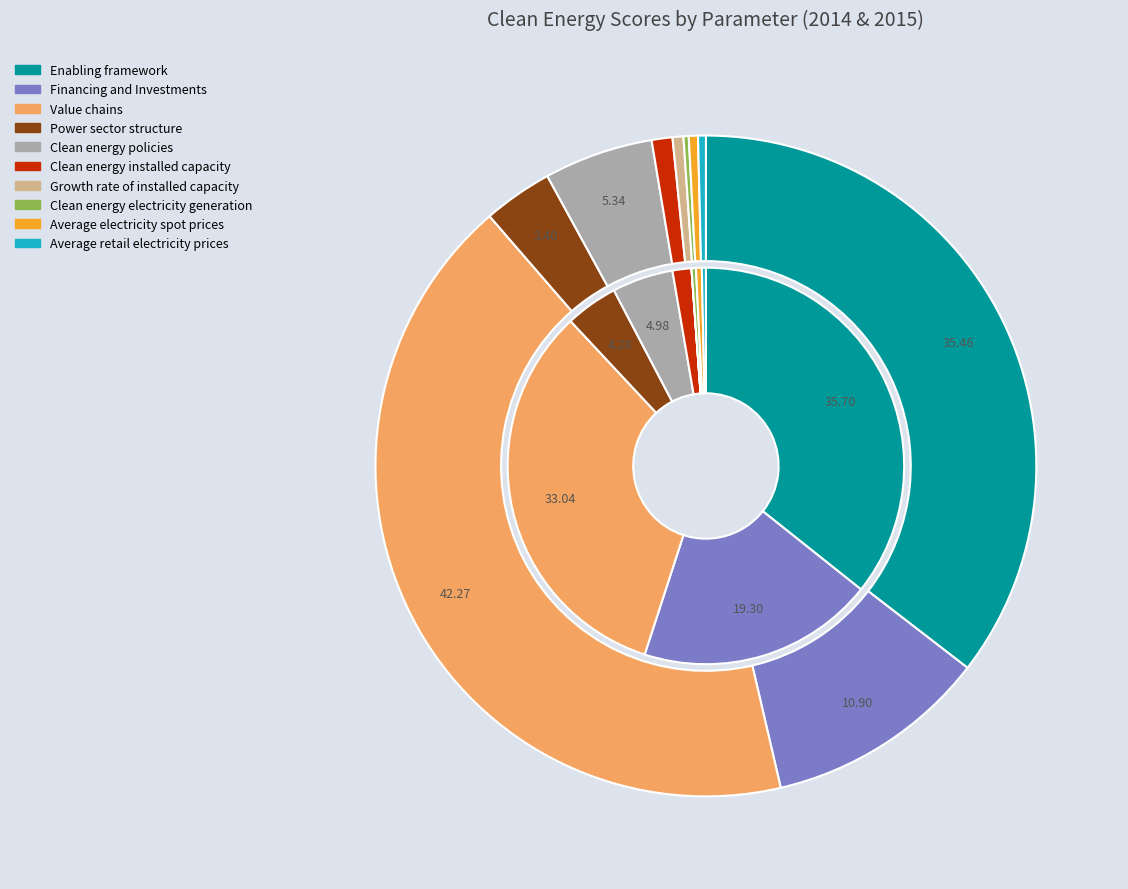

Does any single category account for the majority?

No